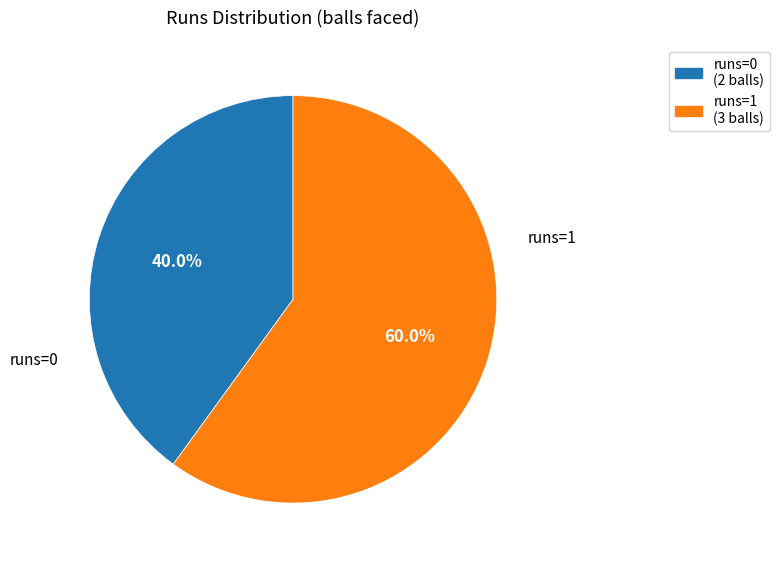

Does any single category account for the majority?

Yes